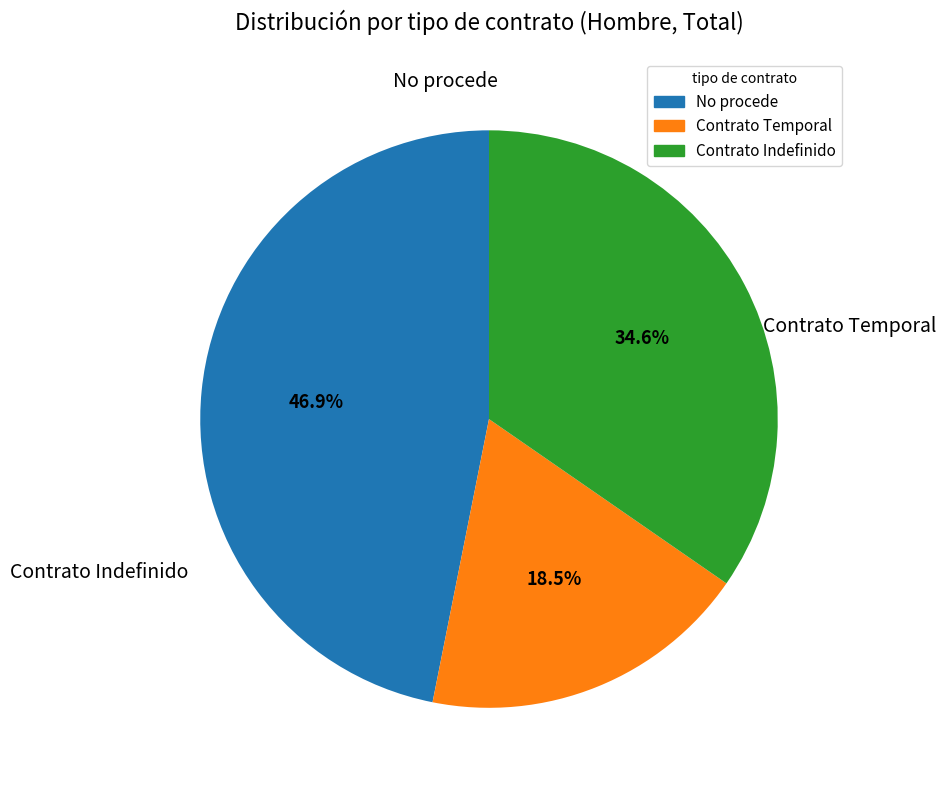

Does any single category account for the majority?

No